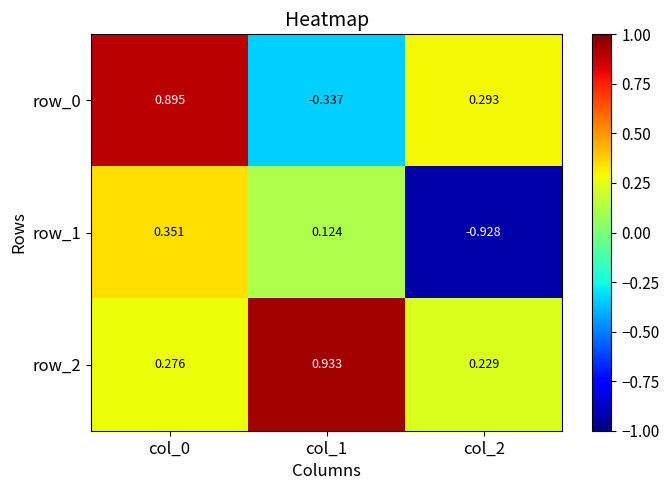

What is the difference between the maximum and minimum values in the row_0 series?

1.2